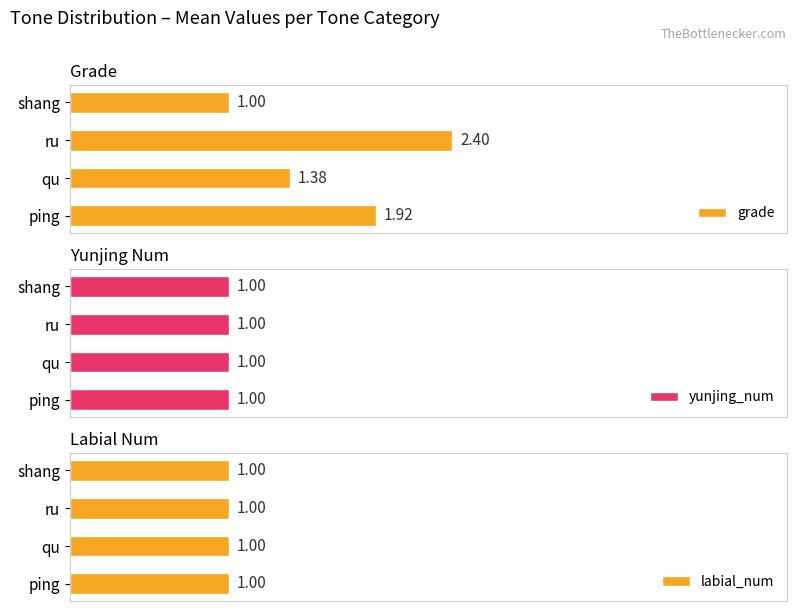

Which category has the lowest value in the grade series?

shang